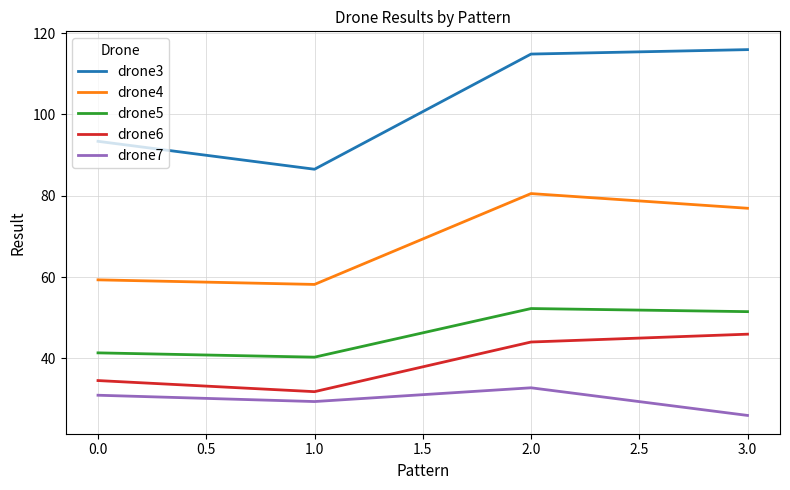

What is the sum of the drone6 values at 0.0 and 1.0?

66.4